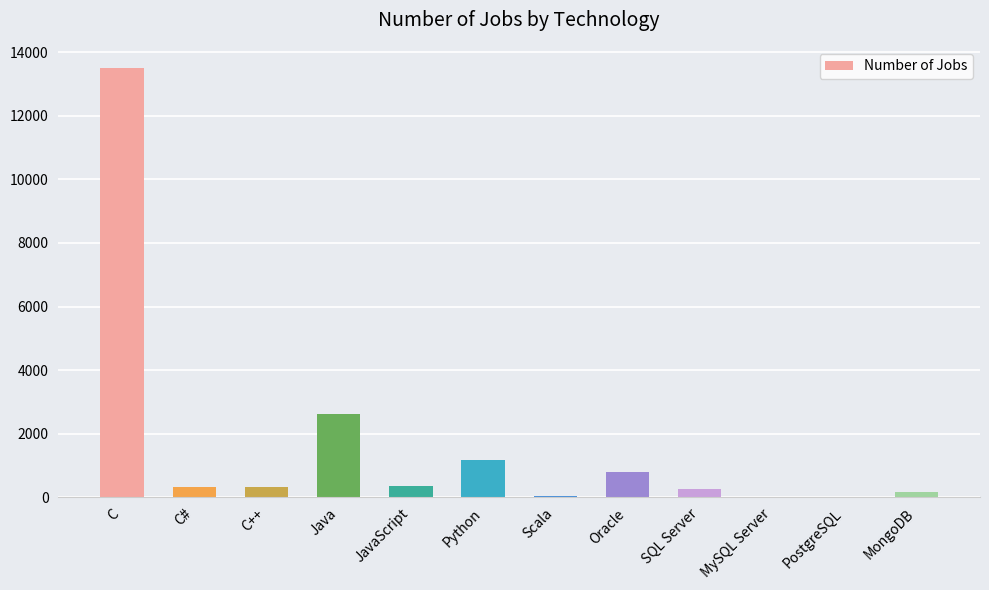

Is it true that the value at Oracle is 784?

True